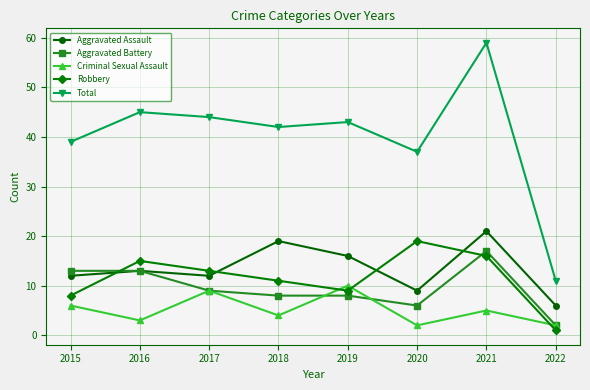

Which series has the largest range (max minus min)?

Total